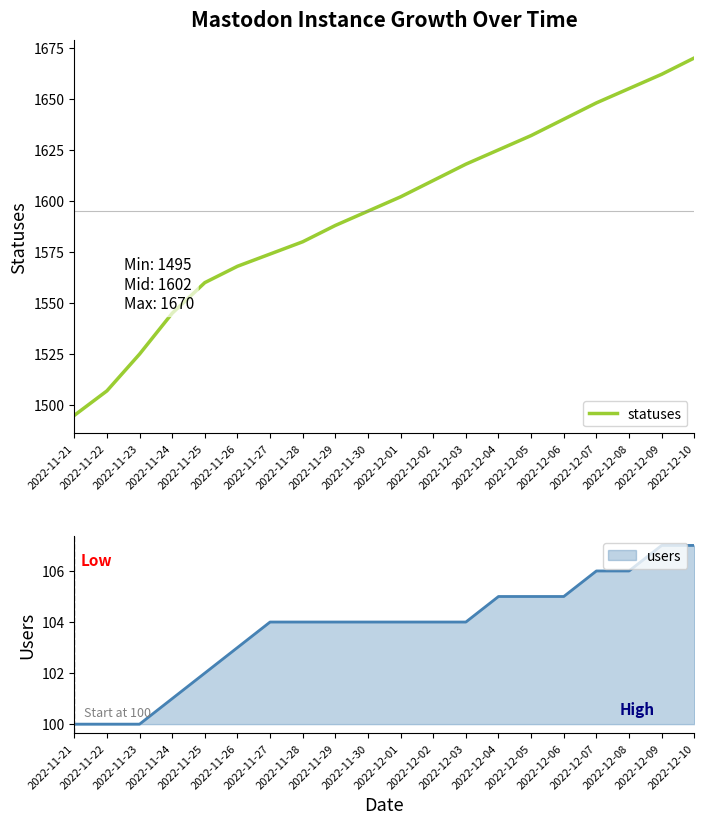

Reading left to right, what are all the values shown in this chart?

2022-11-21=1495	2022-11-22=1507	2022-11-23=1525	2022-11-24=1545	2022-11-25=1560	2022-11-26=1568	2022-11-27=1574	2022-11-28=1580	2022-11-29=1588	2022-11-30=1595	2022-12-01=1602	2022-12-02=1610	2022-12-03=1618	2022-12-04=1625	2022-12-05=1632	2022-12-06=1640	2022-12-07=1648	2022-12-08=1655	2022-12-09=1662	2022-12-10=1670